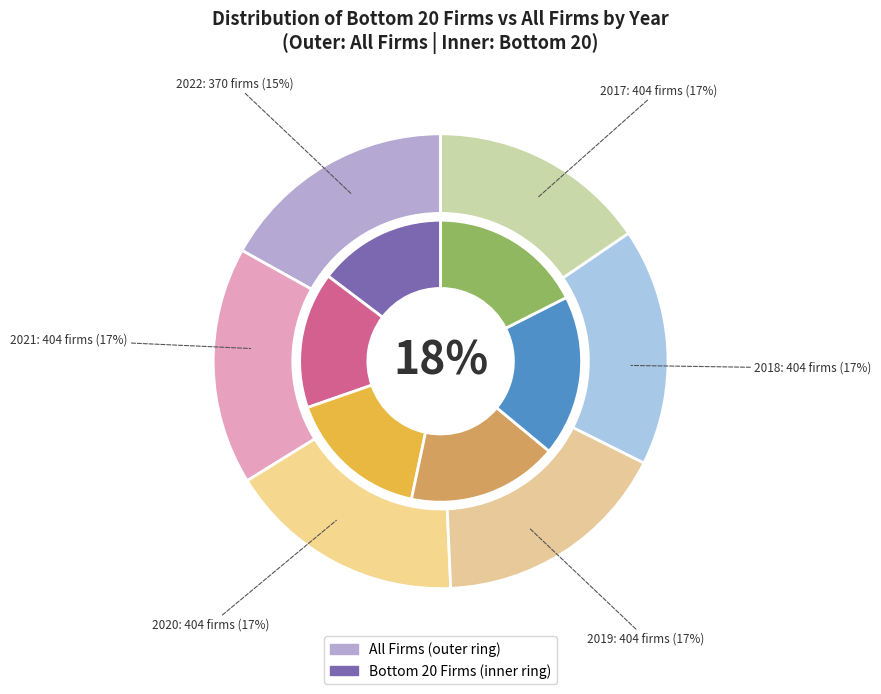

Which slice is the largest?

2021